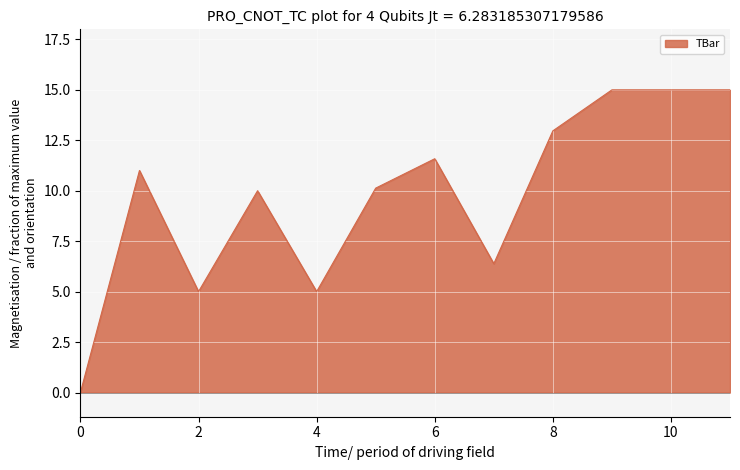

What is the greatest value displayed?

15.0